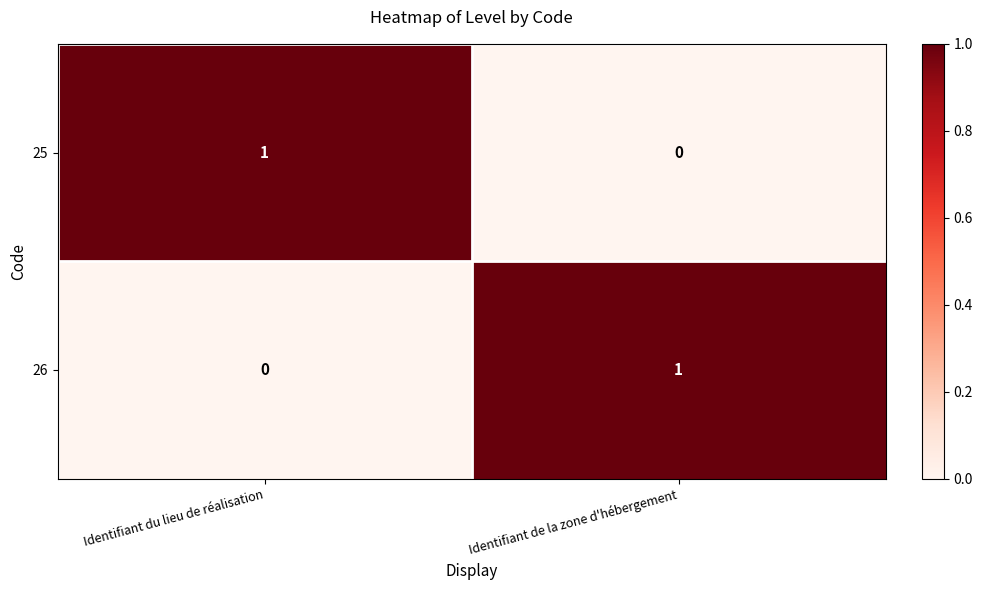

What is the total value across all series at Identifiant du lieu de réalisation?

1